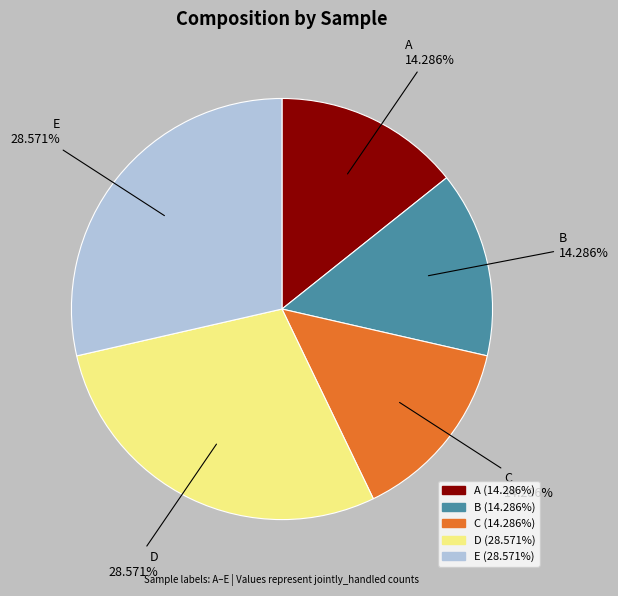

Do A and D together represent more than half of the pie?

No